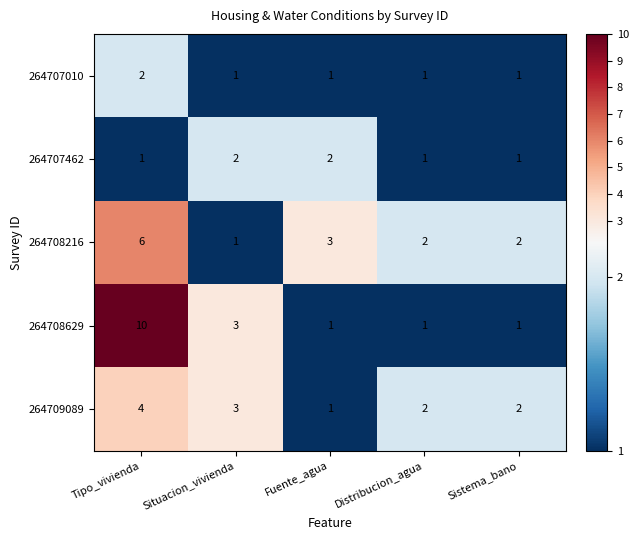

Is the value of 264707462 at Sistema_bano greater than the value of 264709089 at Sistema_bano?

No